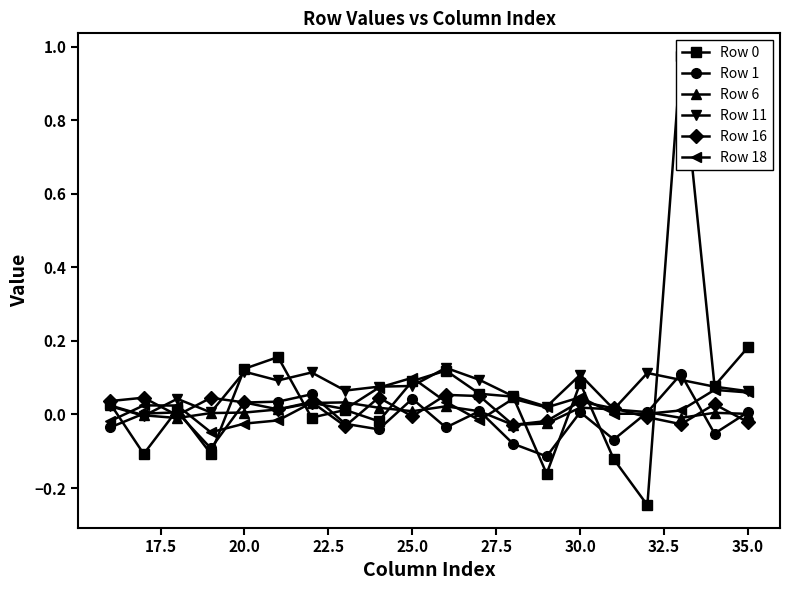

Count the number of data series in this chart.

6